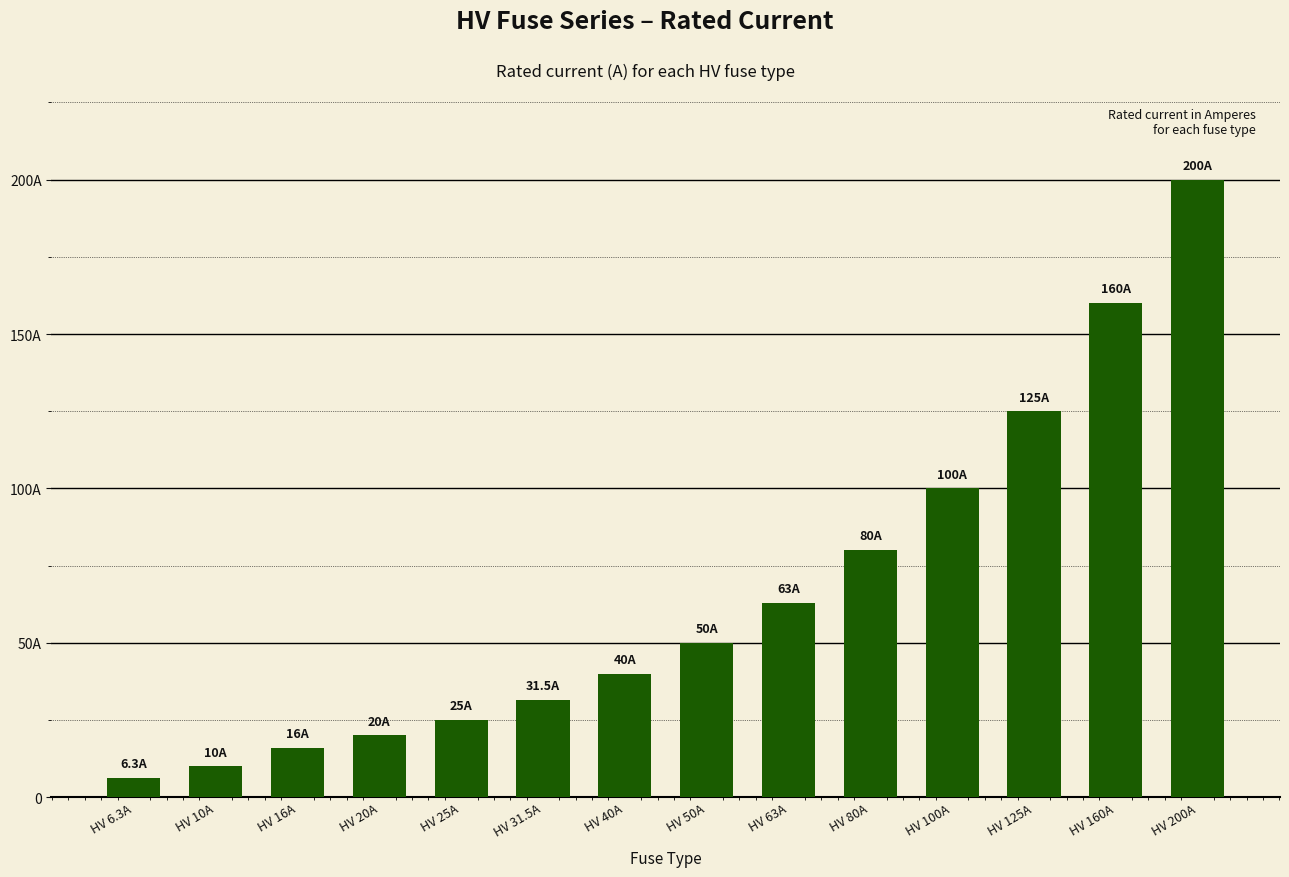

What is the sum of the values at HV 125A and HV 160A?

285.0